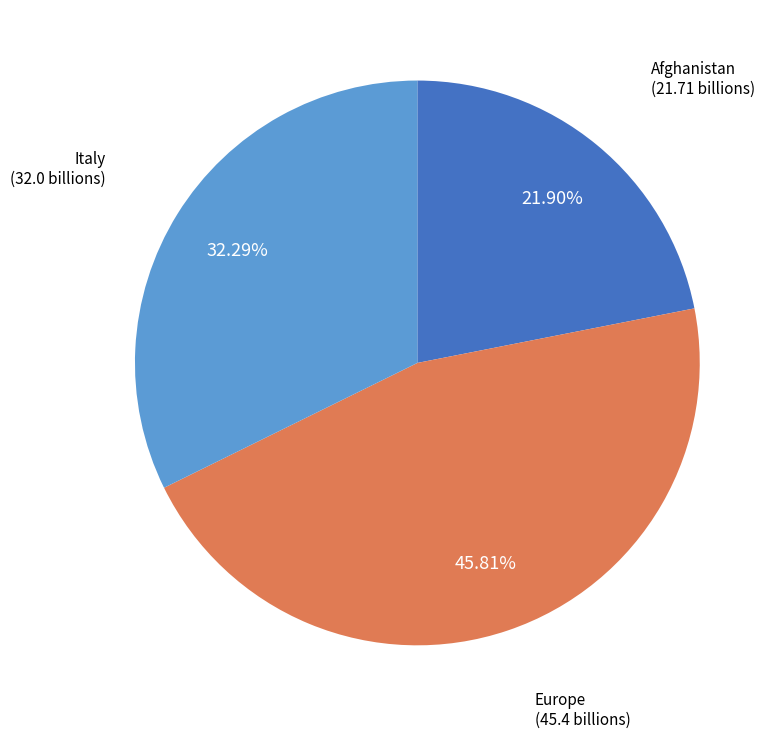

How many slices are in this pie chart?

3